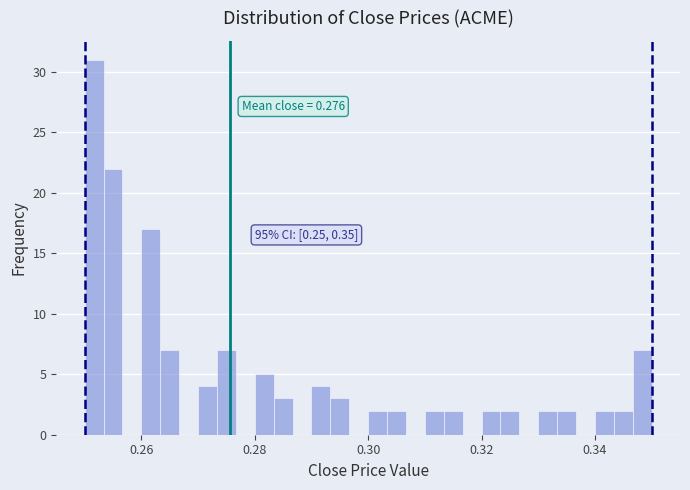

Around what value on the x-axis is the tallest bar? Give the approximate position of its centre, as read against the axis.

0.252